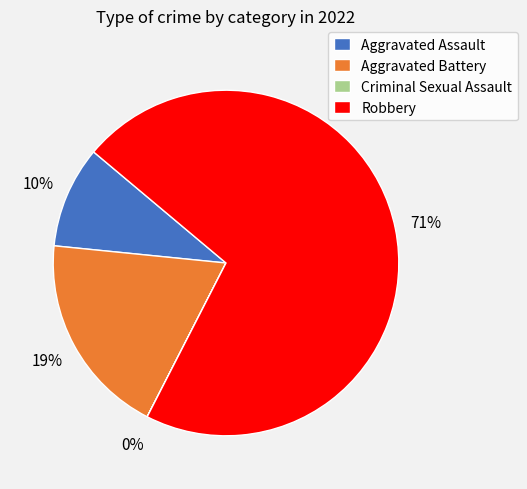

To the nearest percent, what is the average slice percentage?

25%